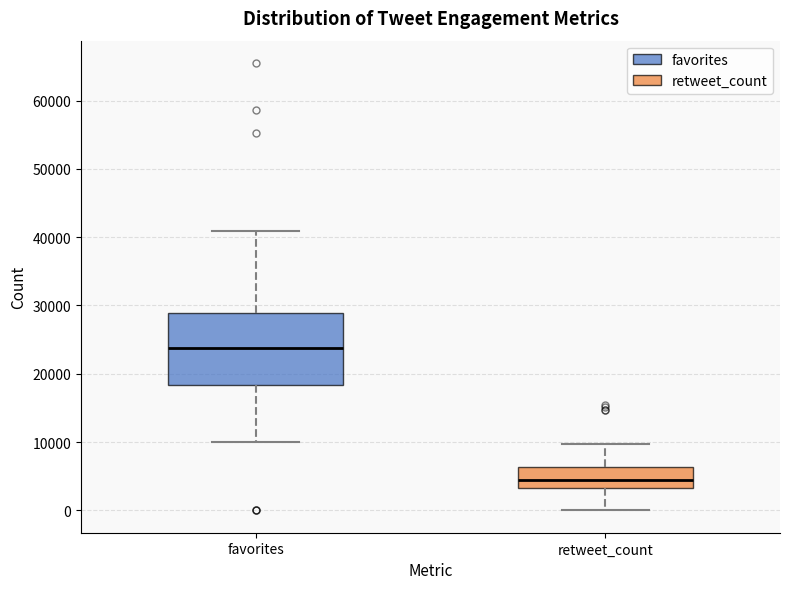

Which box is the tallest, from its lower edge to its upper edge?

favorites